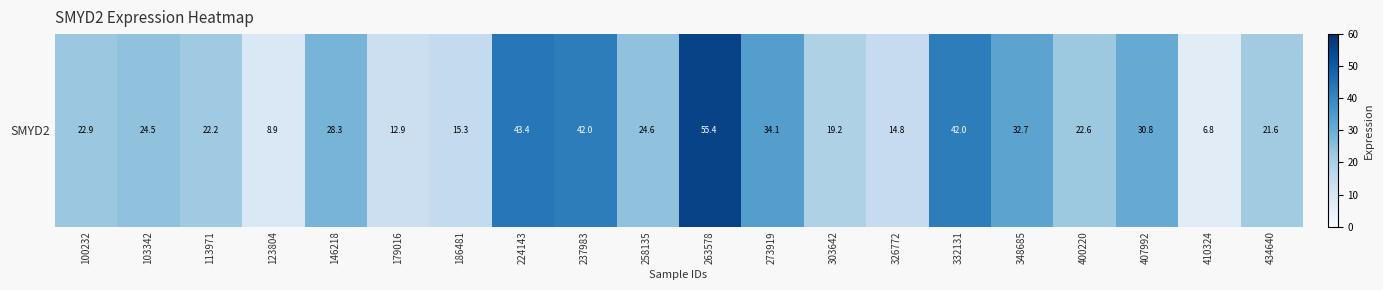

List the labels in order of value, smallest first.

410324, 123804, 179016, 326772, 186481, 303642, 434640, 113971, 400220, 100232, 103342, 258135, 146218, 407992, 348685, 273919, 237983, 332131, 224143, 263578